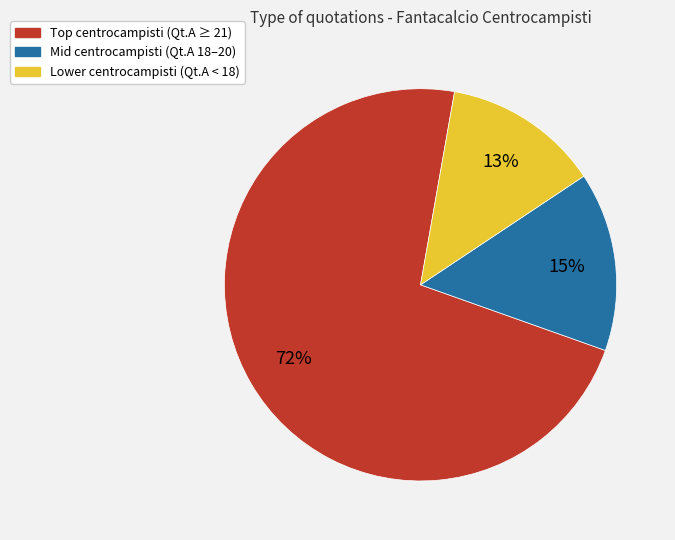

To the nearest percent, what is the difference between the largest and smallest slice percentages?

59%